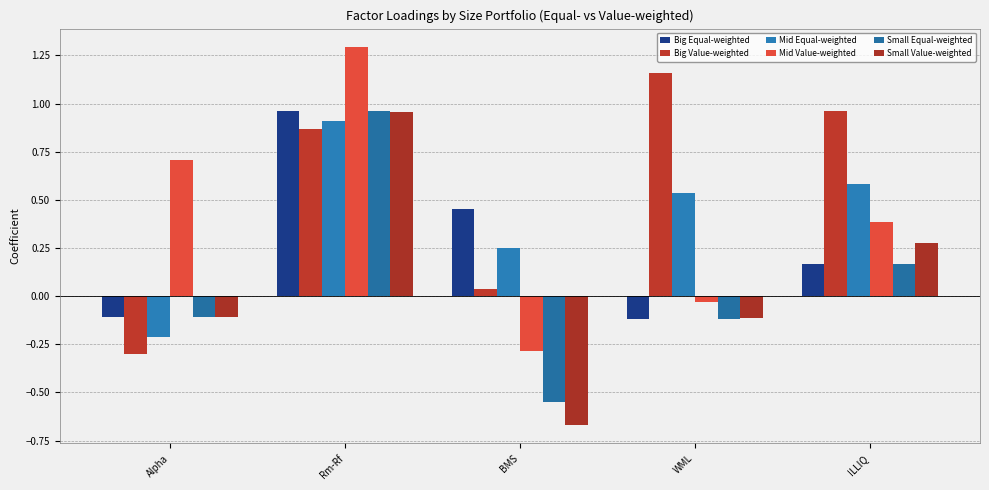

What is the spread (max minus min) of values at WML?

1.3